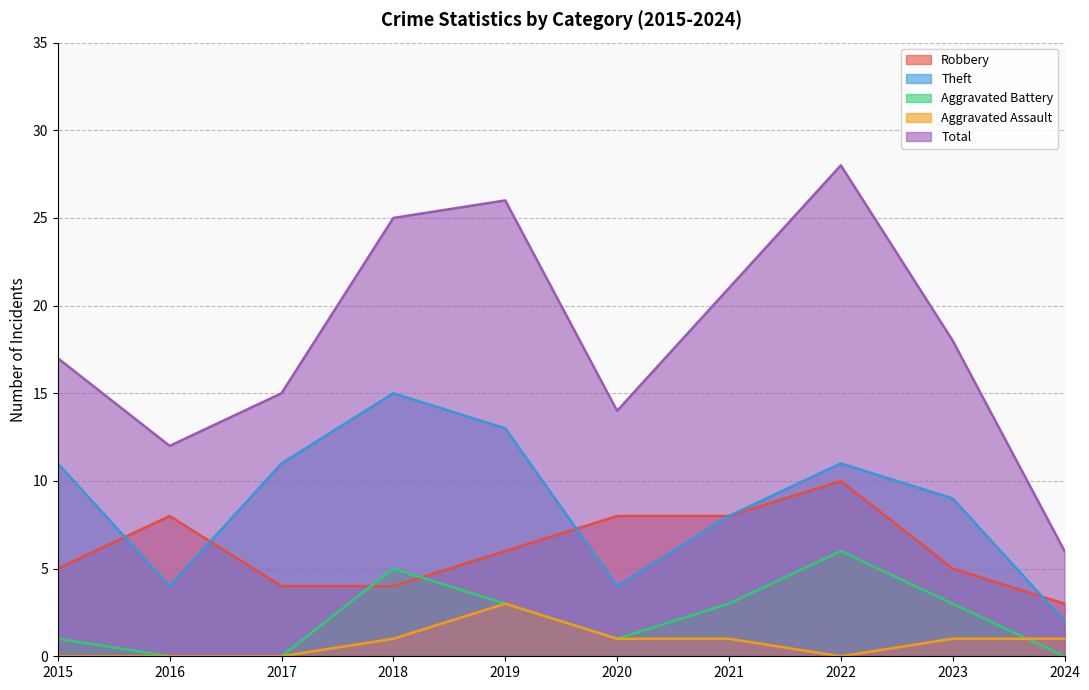

What is the difference between the highest and lowest values at 2016?

12